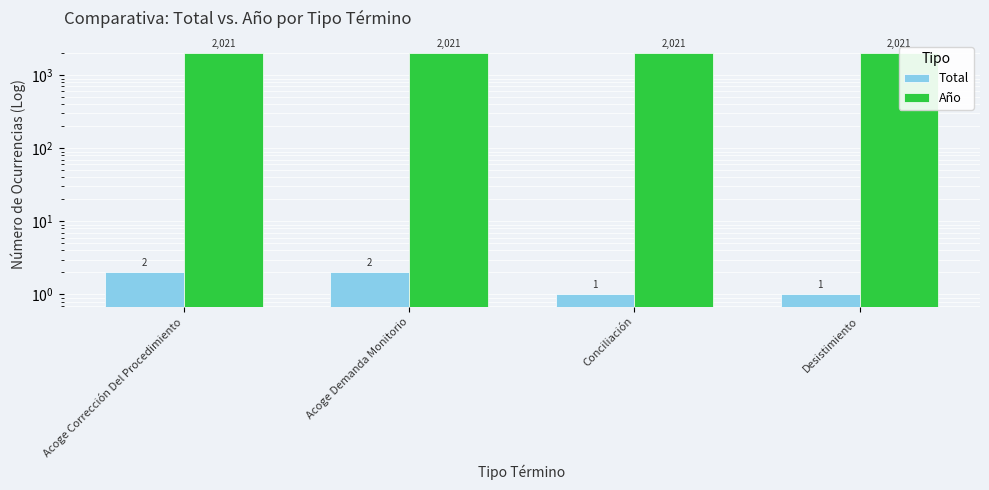

Reading left to right, list all the values displayed in this chart.

Total: 2	2	1	1
Año: 2021	2021	2021	2021